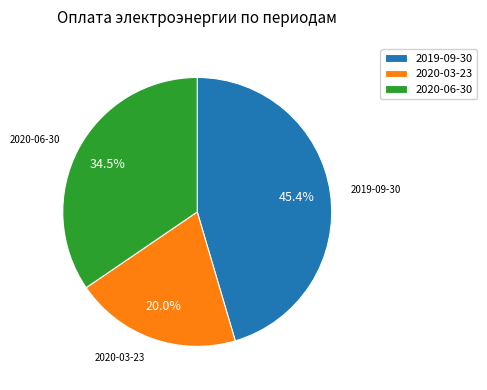

To the nearest percent, what is the combined percentage of 2020-06-30 and 2020-03-23?

55%